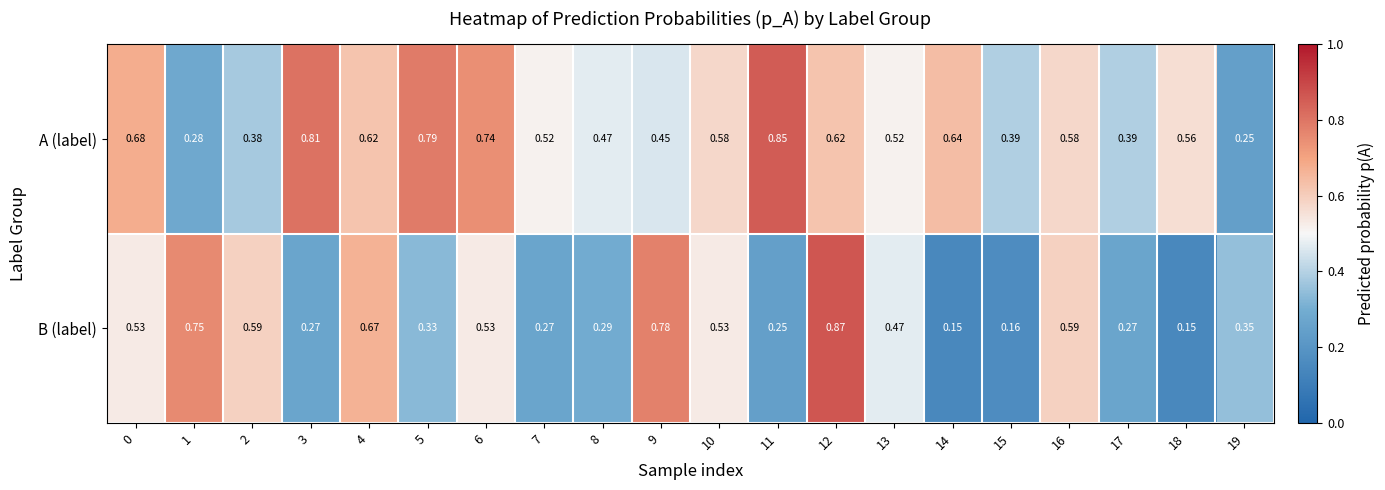

At 9, list the series in order from largest to smallest.

B (label), A (label)